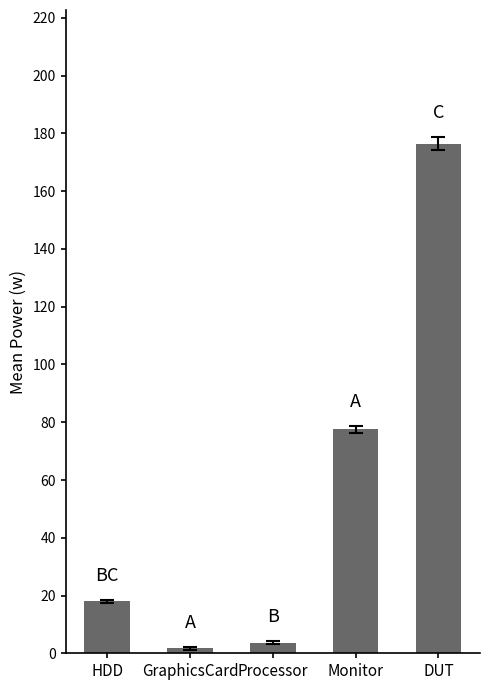

The value at Monitor is 77.5. True or false?

True